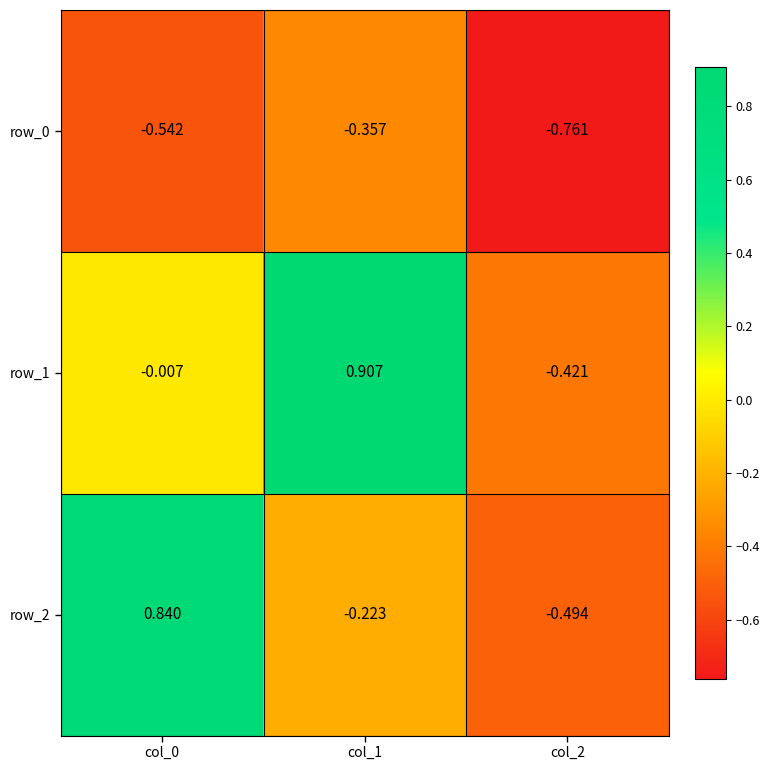

What is the difference between the maximum and minimum values in the row_2 series?

1.3